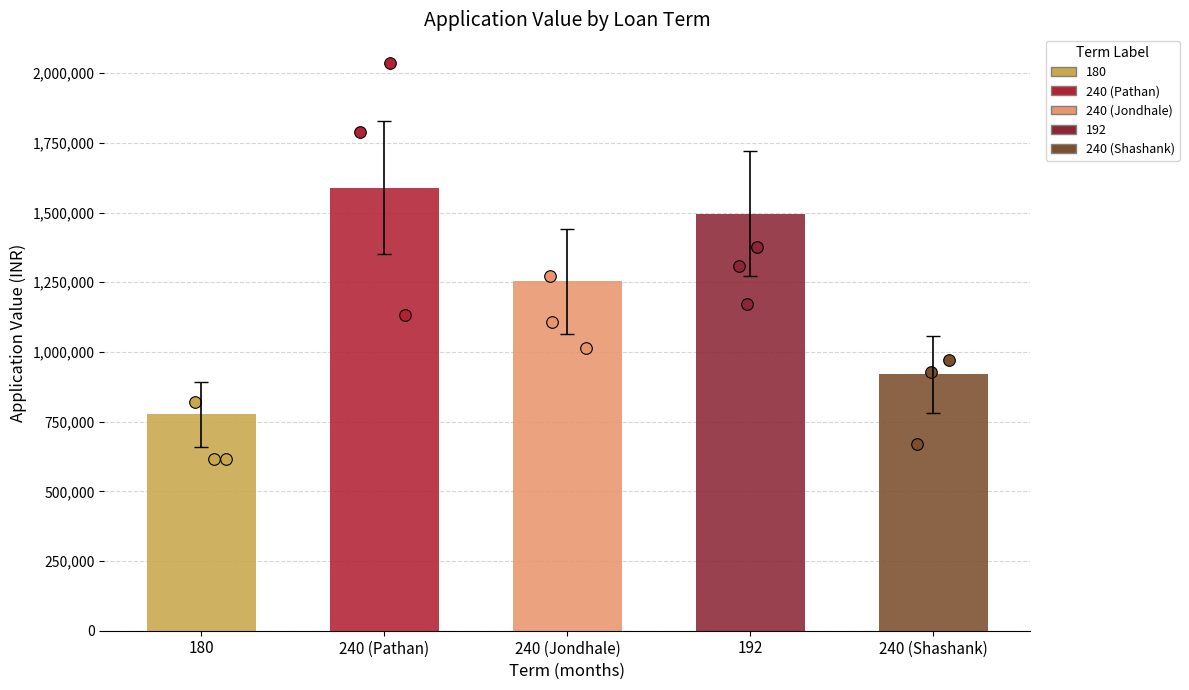

Between 240 (Shashank) and 240 (Jondhale), which is larger?

240 (Jondhale)